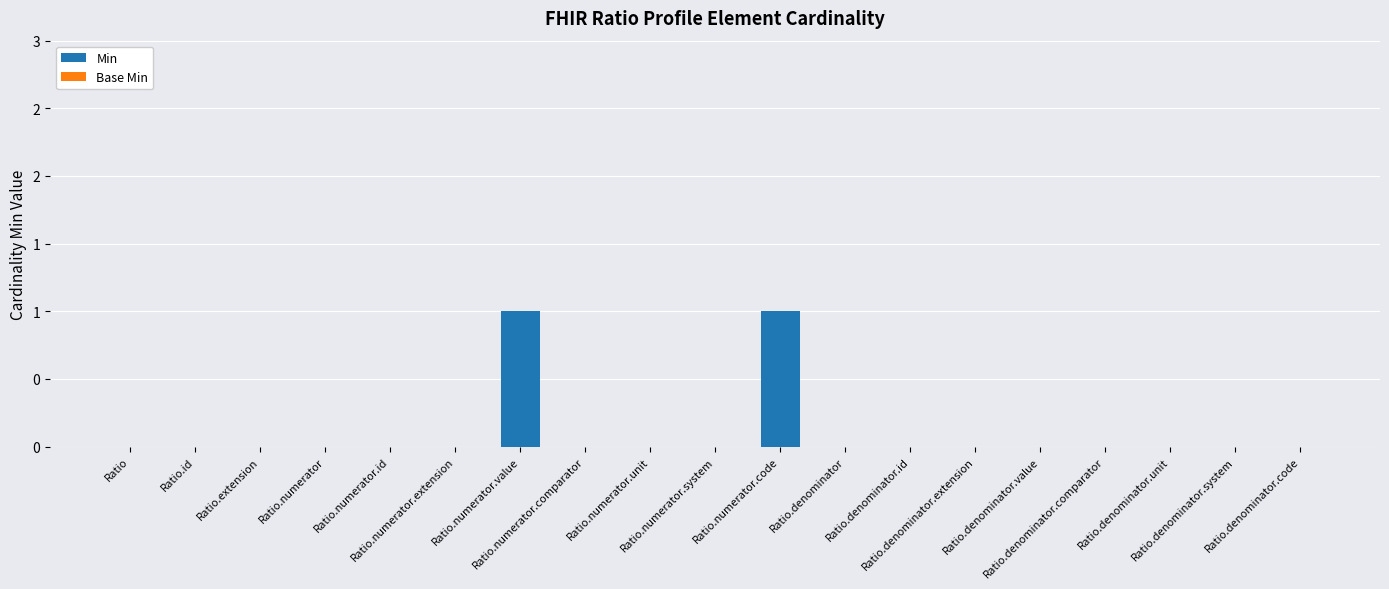

Are the bars horizontal?

No